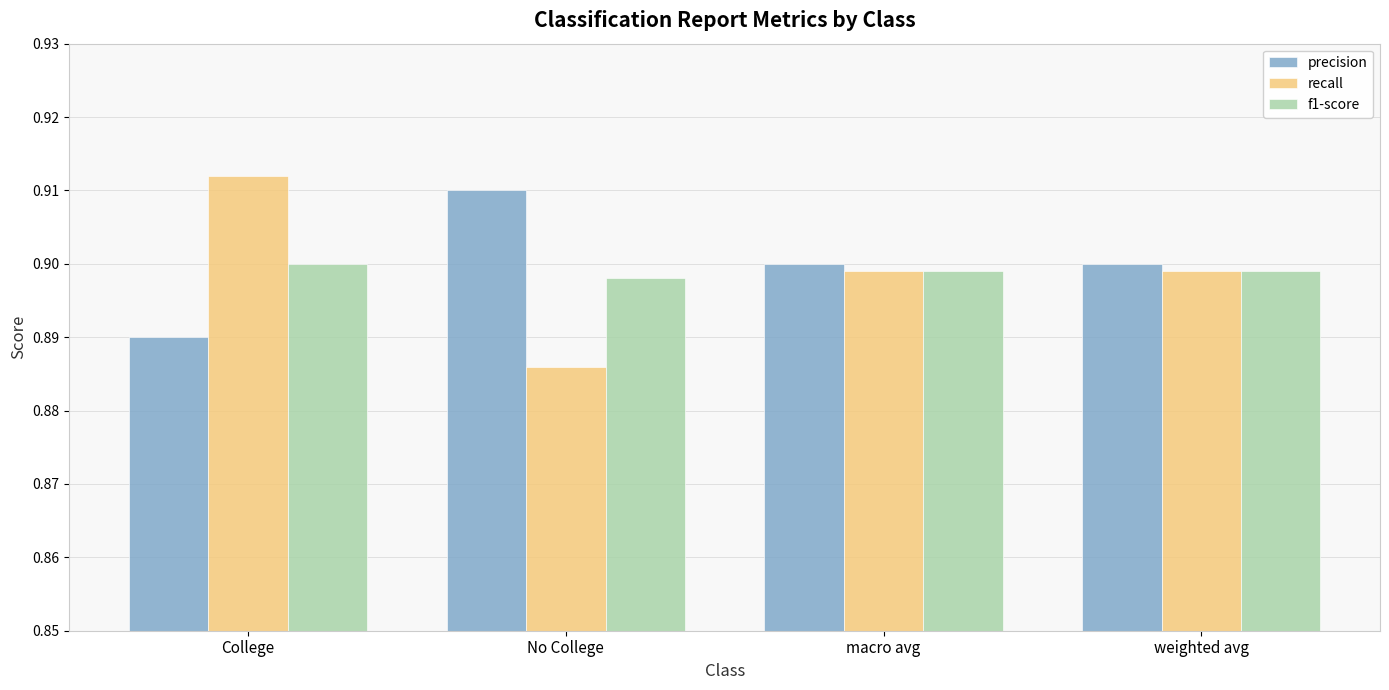

Is it true that f1-score equals 0.6 at macro avg?

False